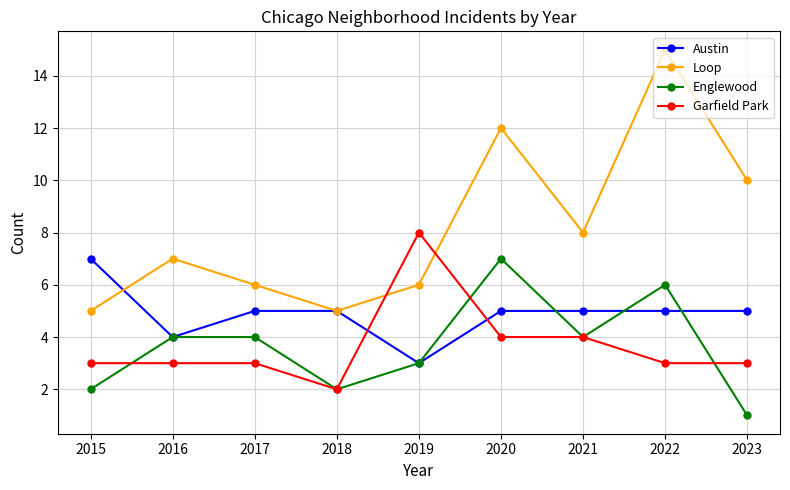

True or false: Austin has a value of 3 at 2015.

False